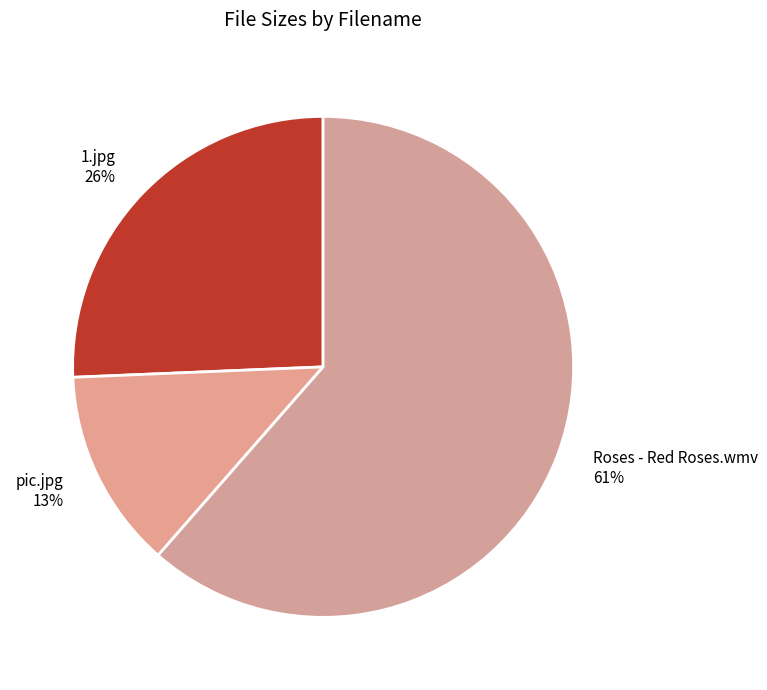

What percentage is the 1.jpg slice, to the nearest percent?

26%